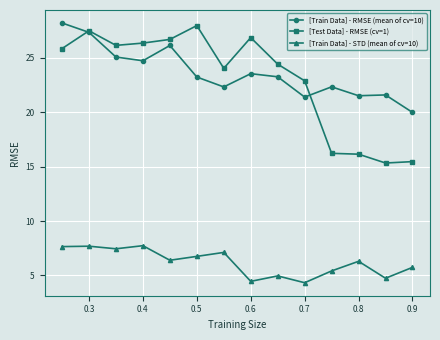

Which series has the widest spread of values?

[Test Data] - RMSE (cv=1)